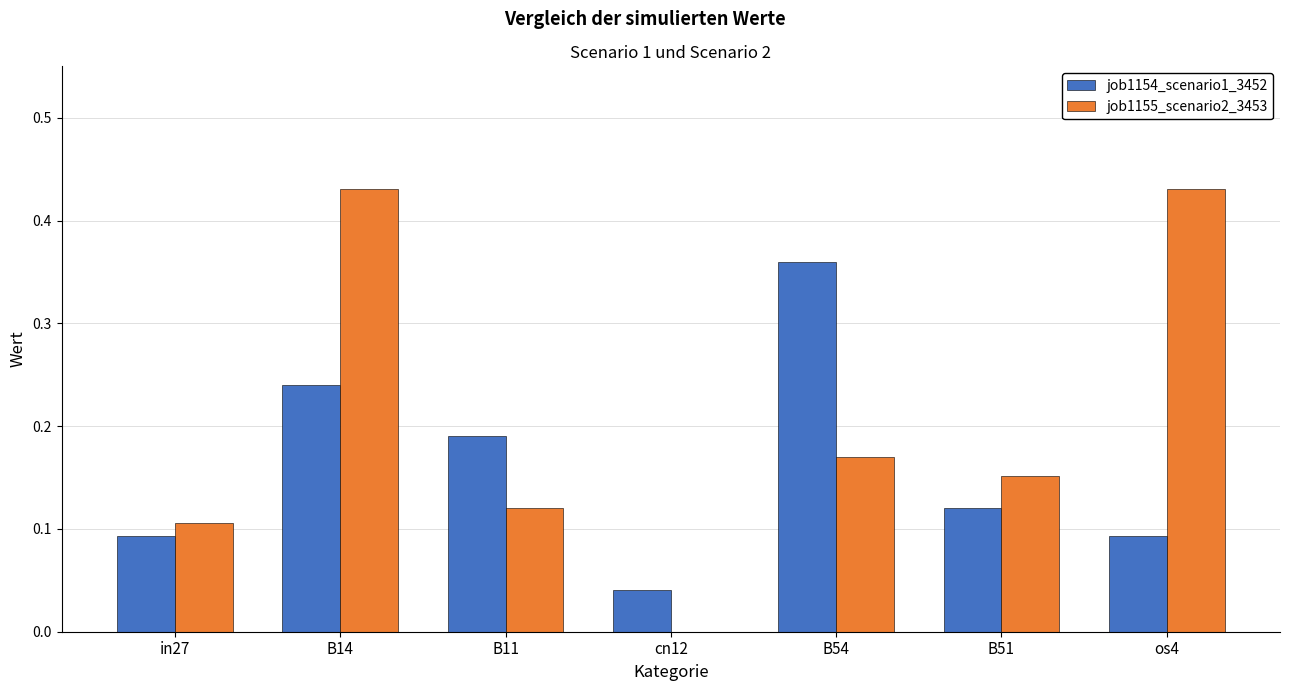

Which series has the largest total across all categories?

job1155_scenario2_3453